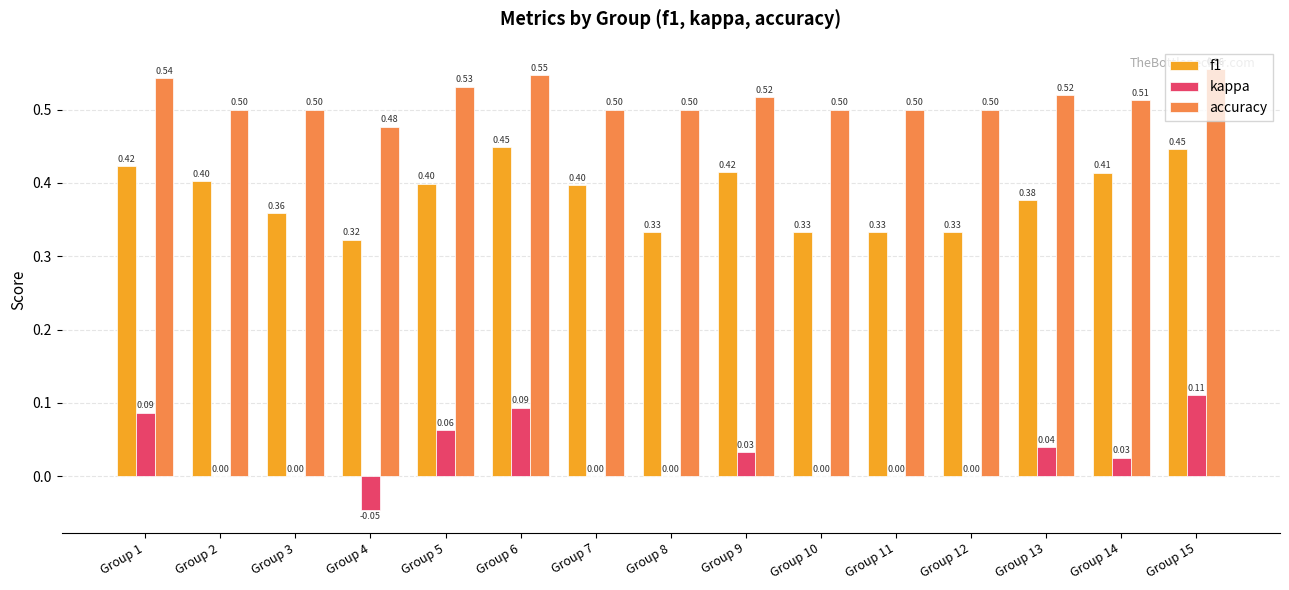

Is the value of accuracy at Group 9 greater than the value of f1 at Group 9?

Yes